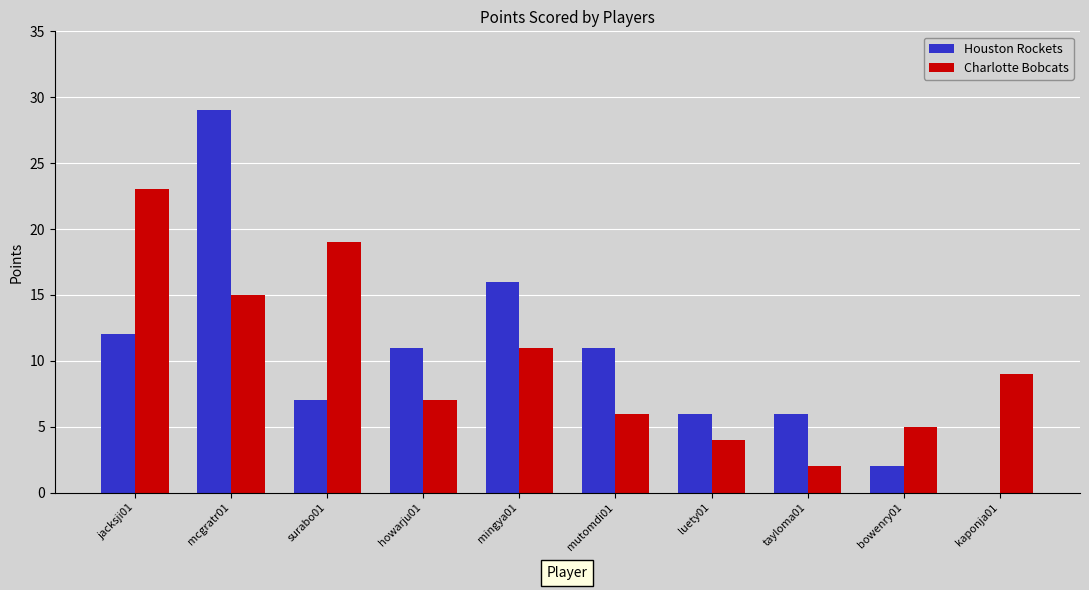

What is the sum of the Charlotte Bobcats values at surabo01 and mutomdi01?

25